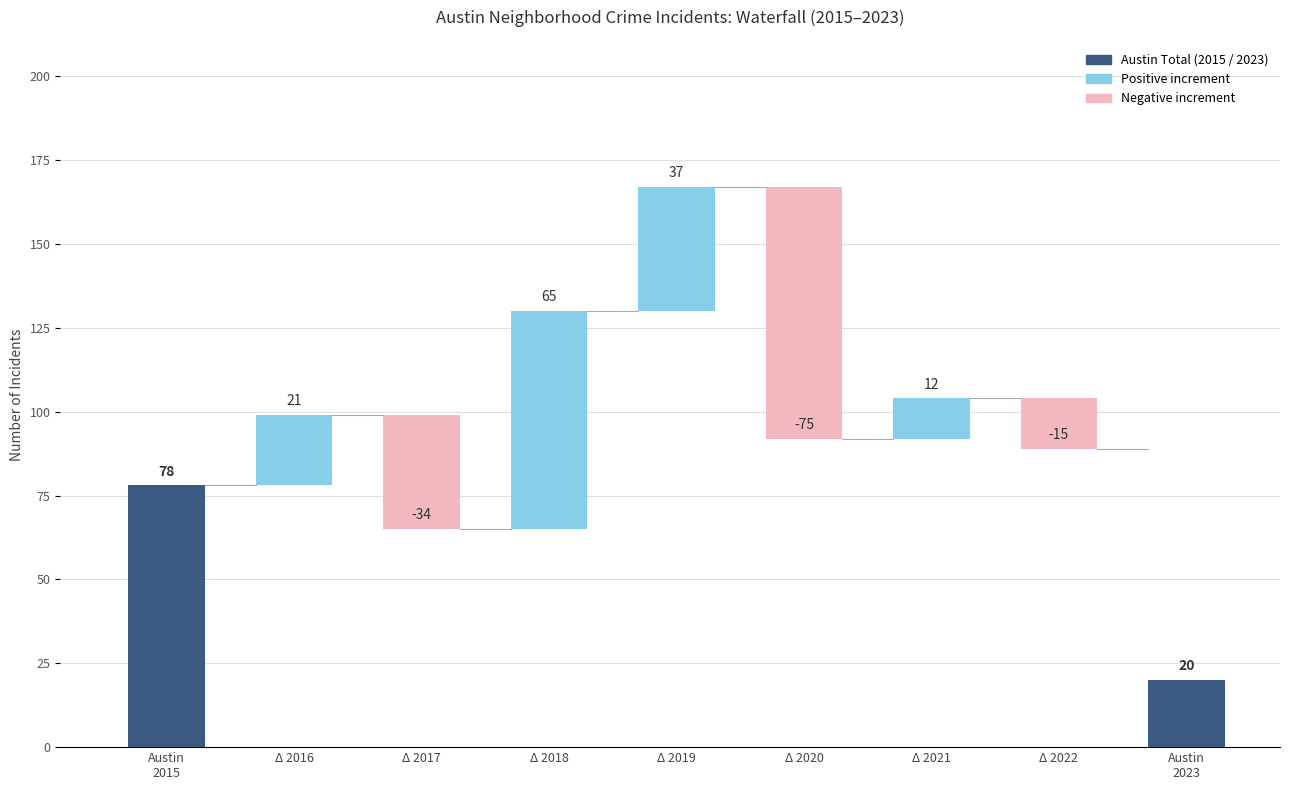

How many data points in 2019 are above 60?

4